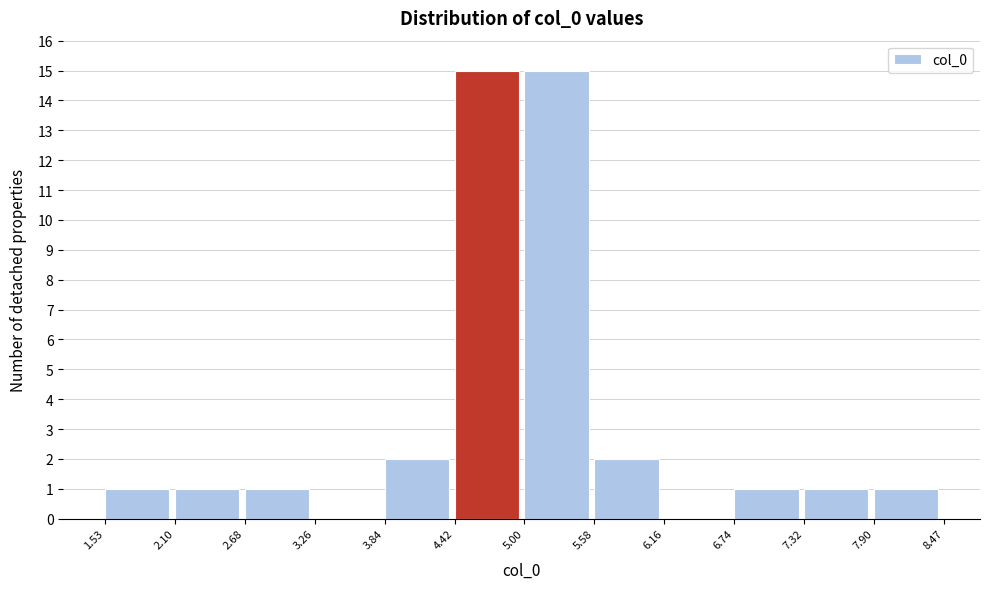

Reading left to right, transcribe this chart: for each bar, give the range it covers on the x-axis and its height. The values are not printed on the chart, so give them approximately, as read against the axis.

1.53 to 2.10: 1
2.10 to 2.68: 1
2.68 to 3.26: 1
3.26 to 3.84: 0
3.84 to 4.42: 2
4.42 to 5.00: 15
5.00 to 5.58: 15
5.58 to 6.16: 2
6.16 to 6.74: 0
6.74 to 7.32: 1
7.32 to 7.90: 1
7.90 to 8.47: 1